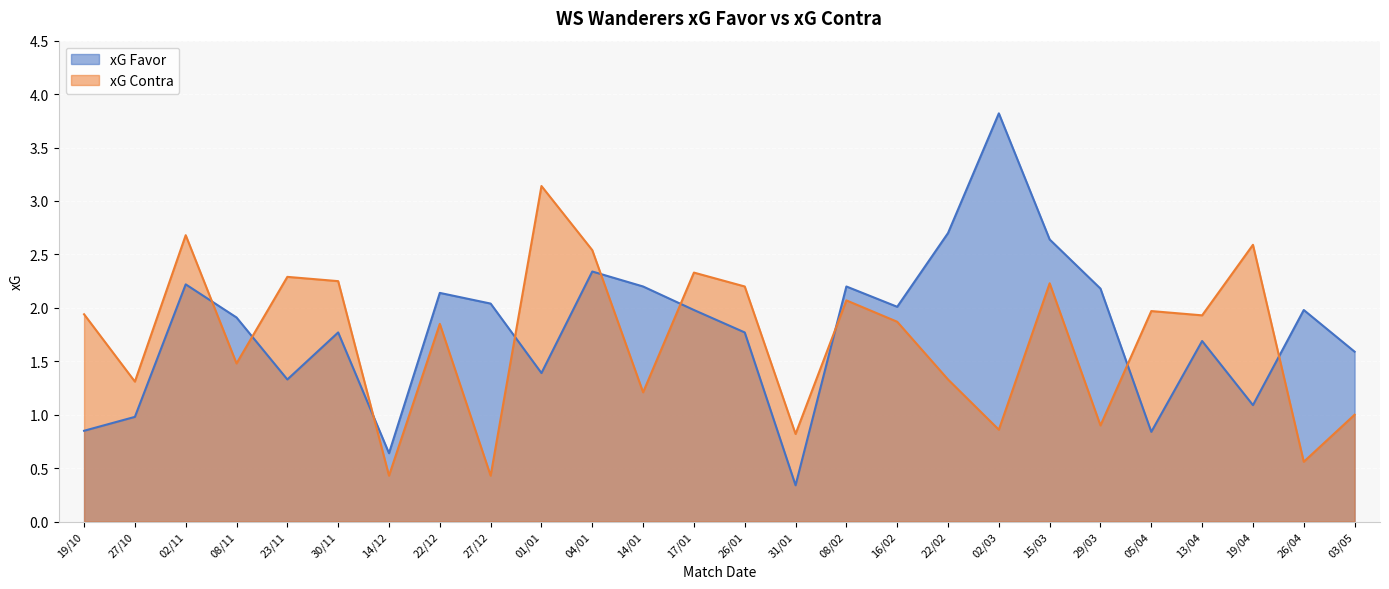

What is the spread (max minus min) of values at 13/04?

0.2